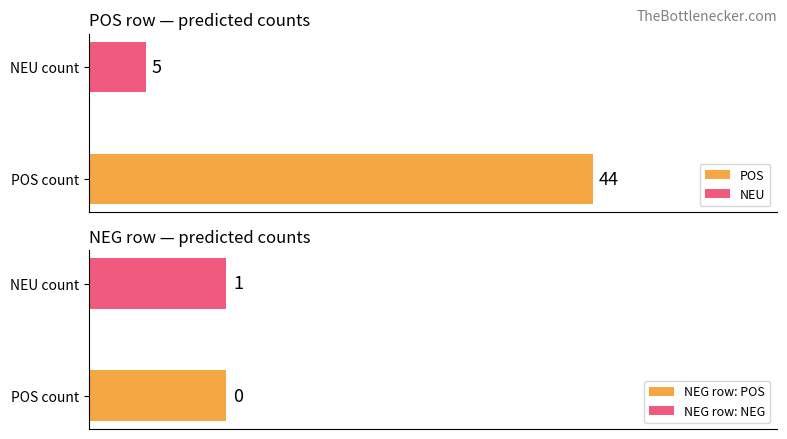

Rank the series at POS from lowest to highest value.

NEG, NEU, POS